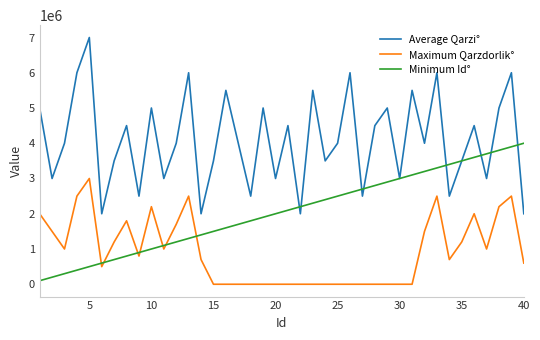

What is the greatest value displayed?

7000000